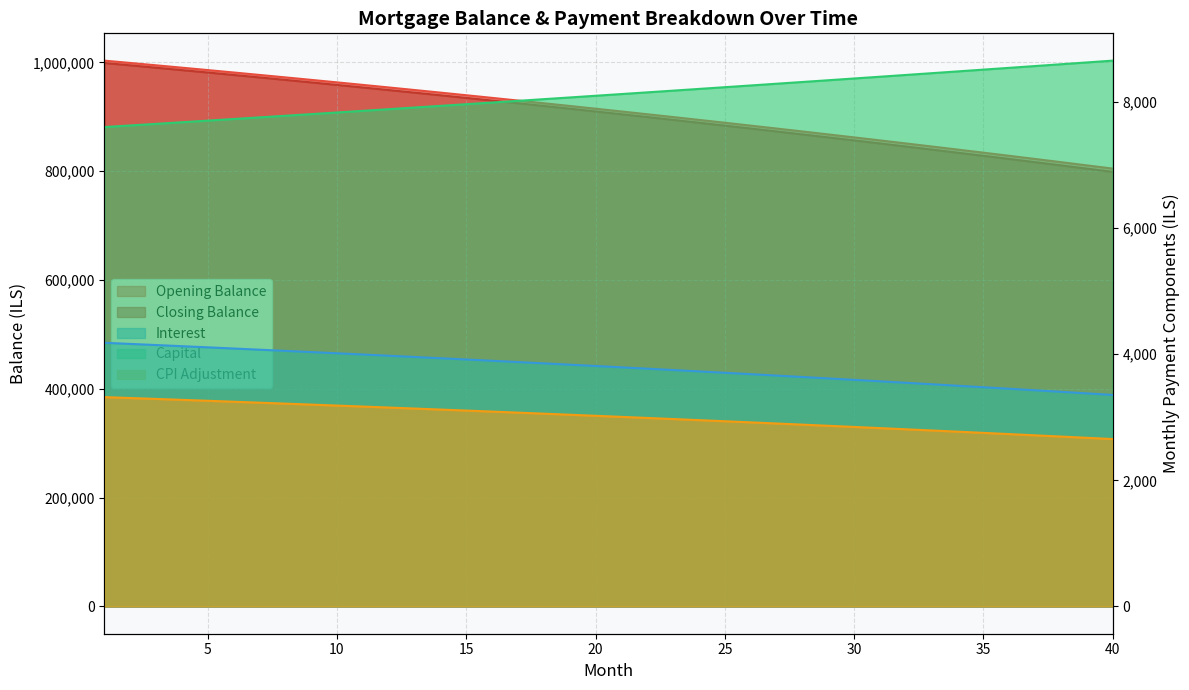

Read the closing_balance value at 16.

929936.2